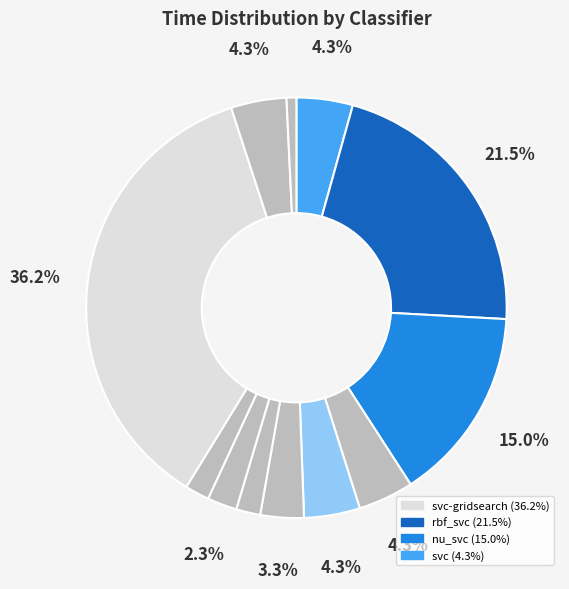

To the nearest percent, what is the average slice percentage?

8%